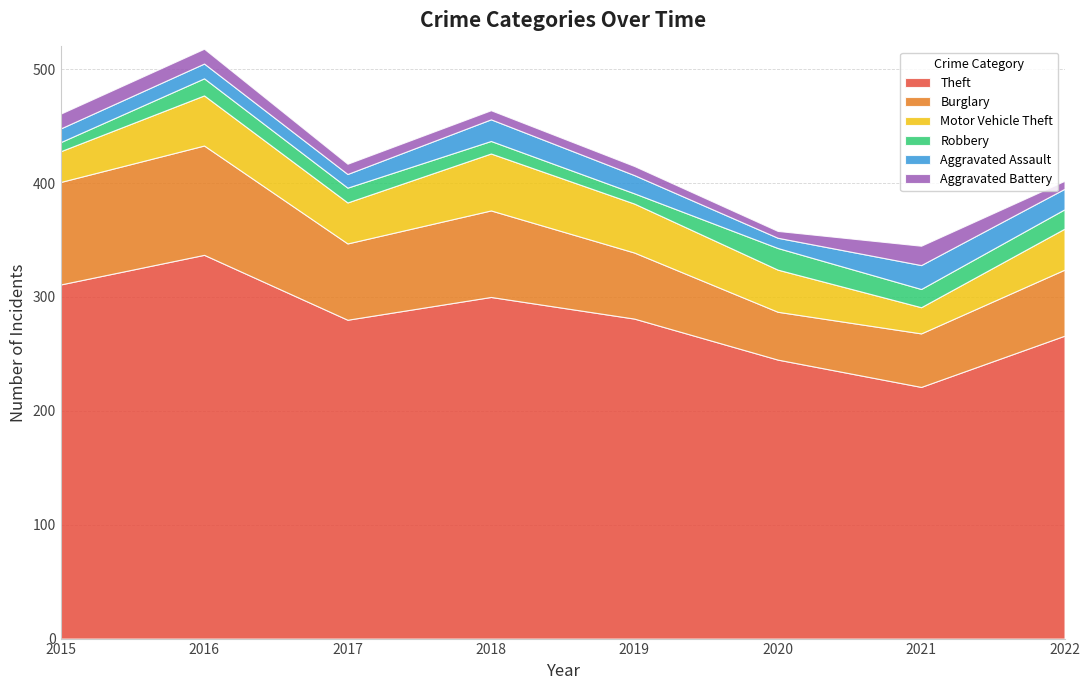

Reading left to right, transcribe all the data shown in this chart.

Theft: 2015=311	2016=337	2017=280	2018=300	2019=281	2020=245	2021=221	2022=266
Burglary: 2015=90	2016=96	2017=67	2018=76	2019=58	2020=42	2021=47	2022=58
Motor Vehicle Theft: 2015=27	2016=44	2017=36	2018=50	2019=43	2020=37	2021=23	2022=36
Robbery: 2015=8	2016=15	2017=13	2018=11	2019=9	2020=19	2021=16	2022=17
Aggravated Assault: 2015=12	2016=13	2017=12	2018=19	2019=16	2020=9	2021=21	2022=18
Aggravated Battery: 2015=13	2016=13	2017=9	2018=8	2019=8	2020=6	2021=17	2022=7